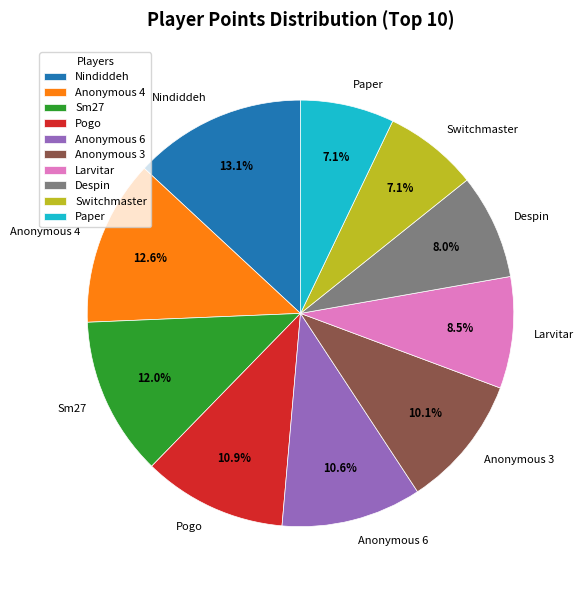

Between Anonymous 3 and Larvitar, which is larger?

Anonymous 3